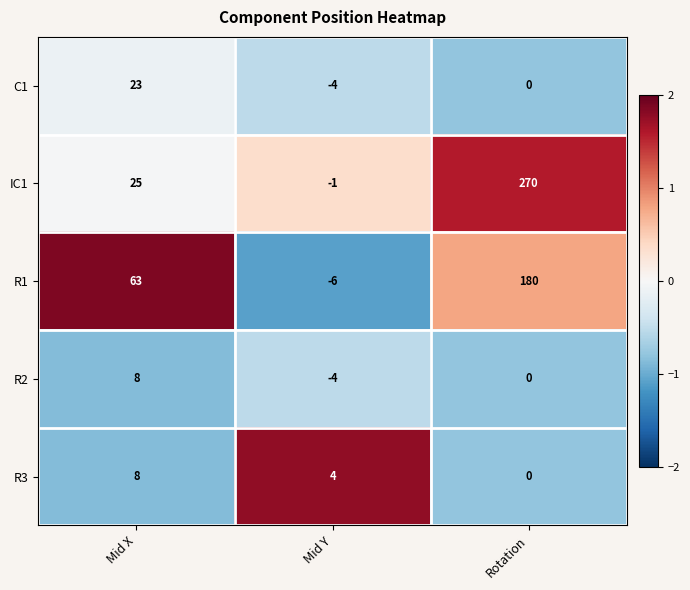

What is the smallest value displayed?

-6